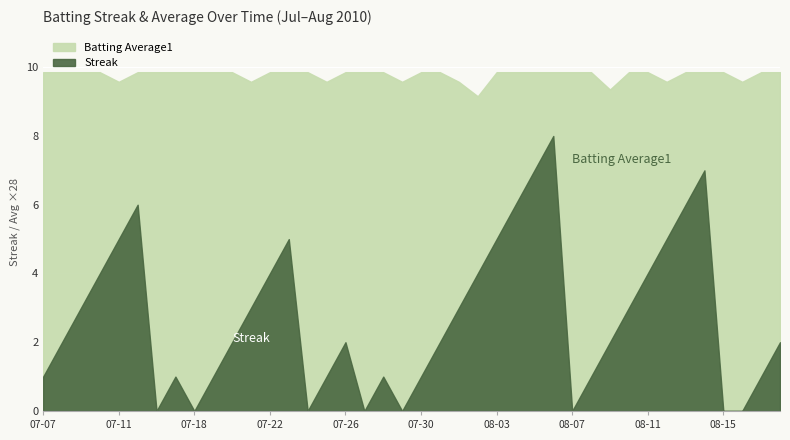

Where is the first local minimum for Streak?

2010-07-16